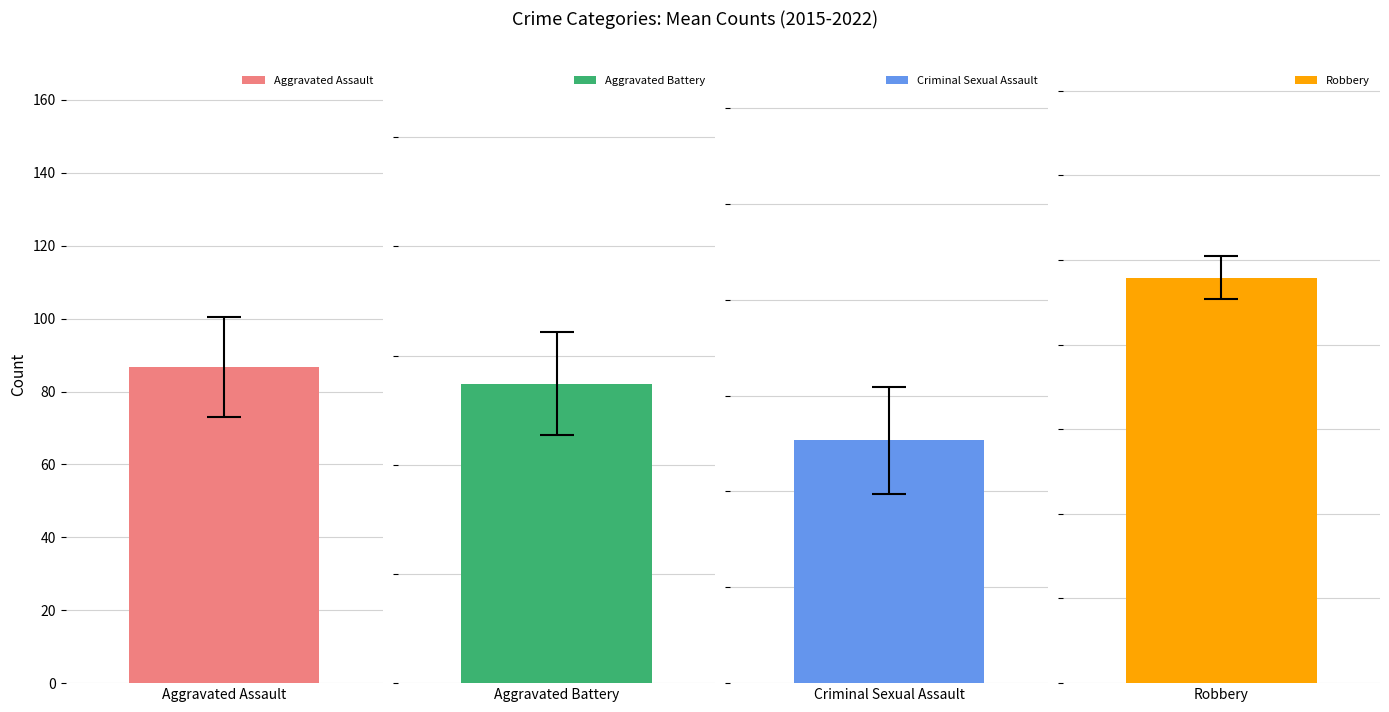

Does the chart contain any negative values?

No